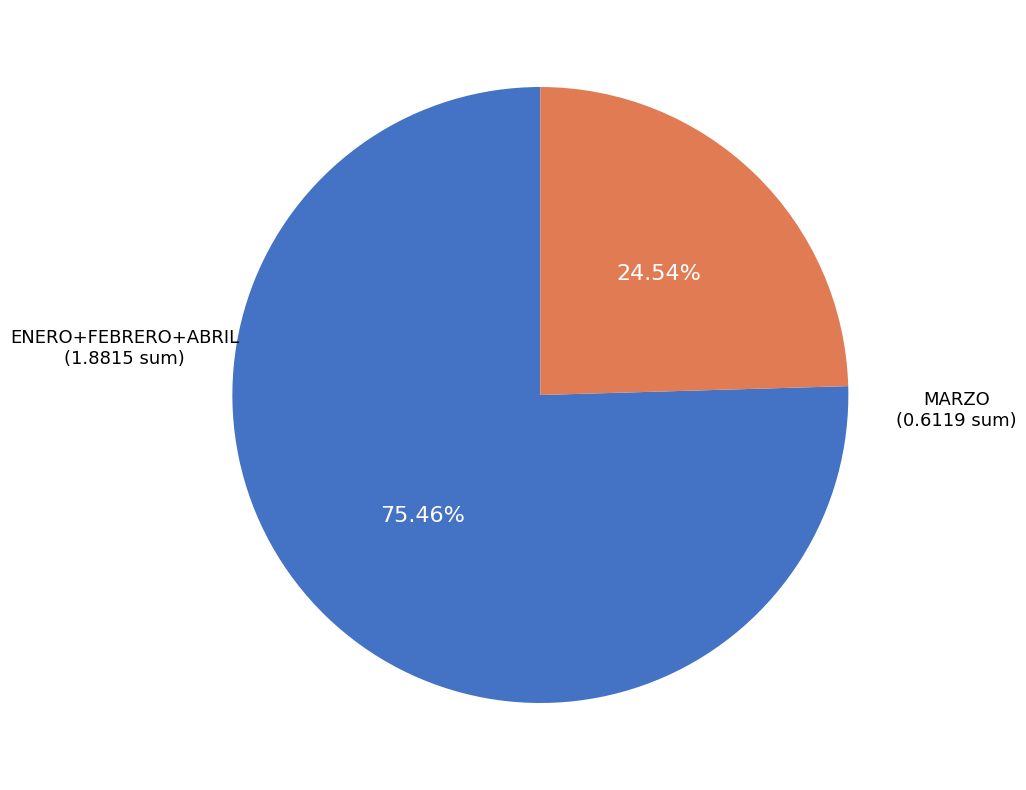

Rank the categories by value from lowest to highest.

MARZO, ENERO+FEBRERO+ABRIL